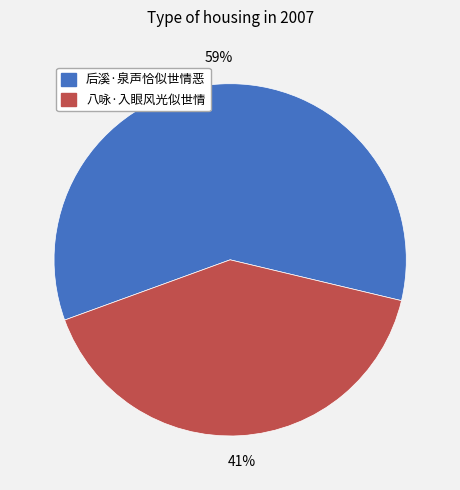

Do 八咏·入眼风光似世情 and 后溪·泉声恰似世情恶 together represent more than half of the pie?

Yes